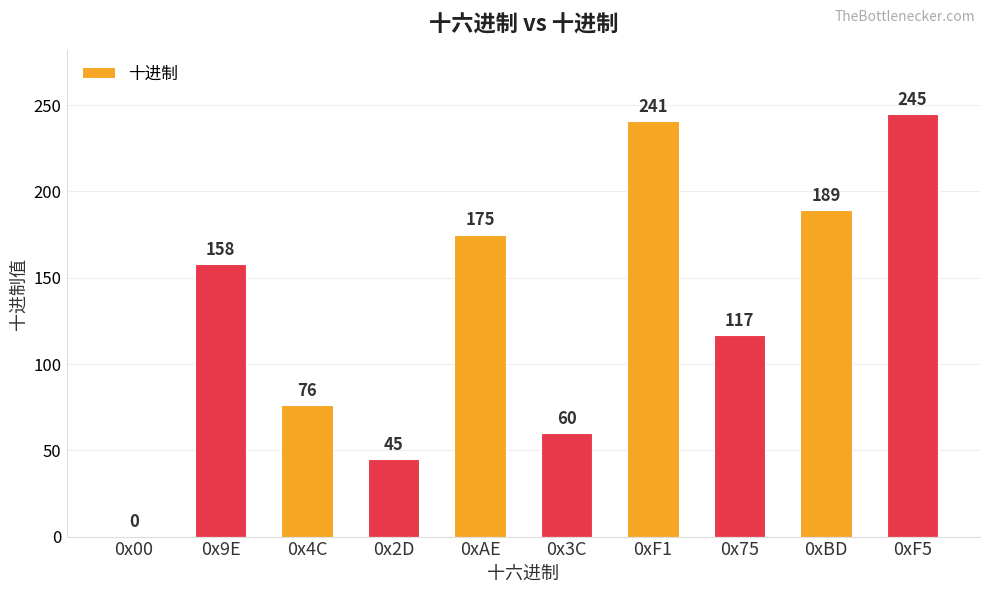

True or false: the data shows 158 at 0x9E.

True